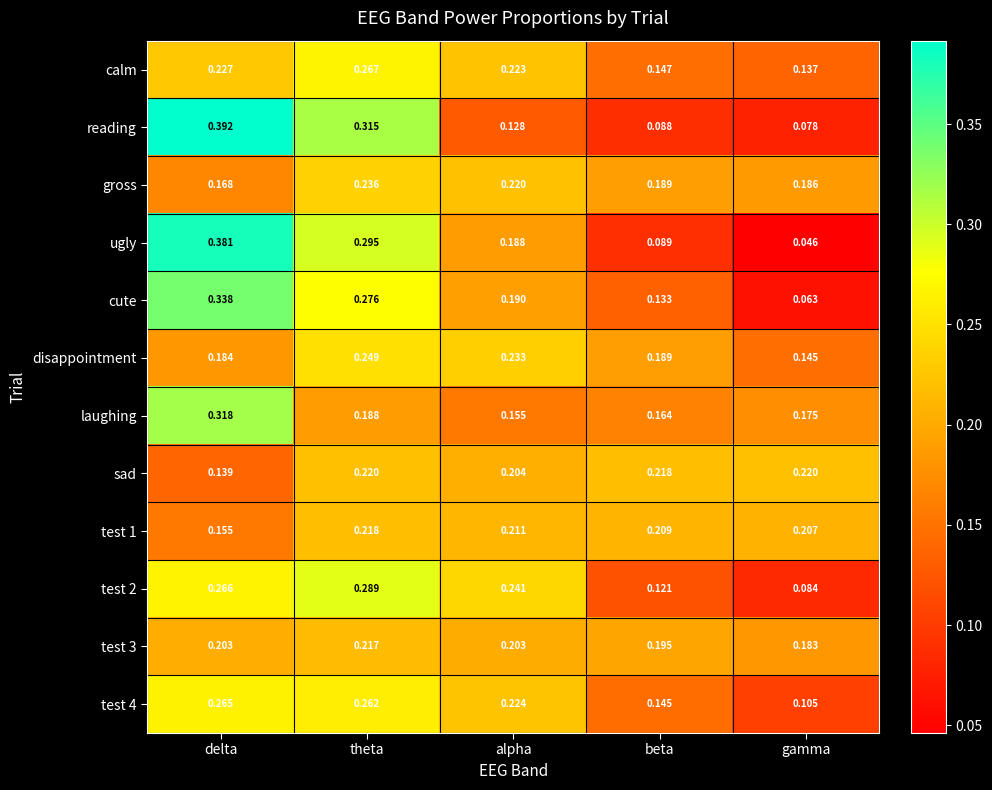

Rank the categories by laughing value from highest to lowest.

delta, theta, gamma, beta, alpha